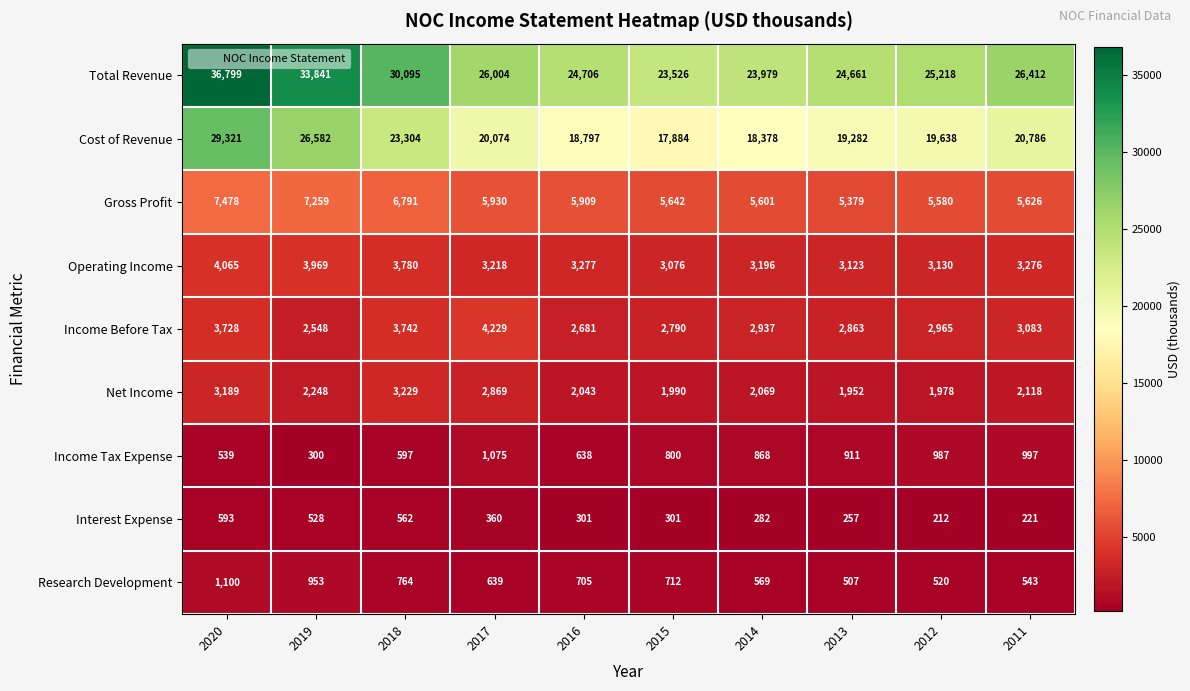

Which series has the widest spread of values?

Total Revenue